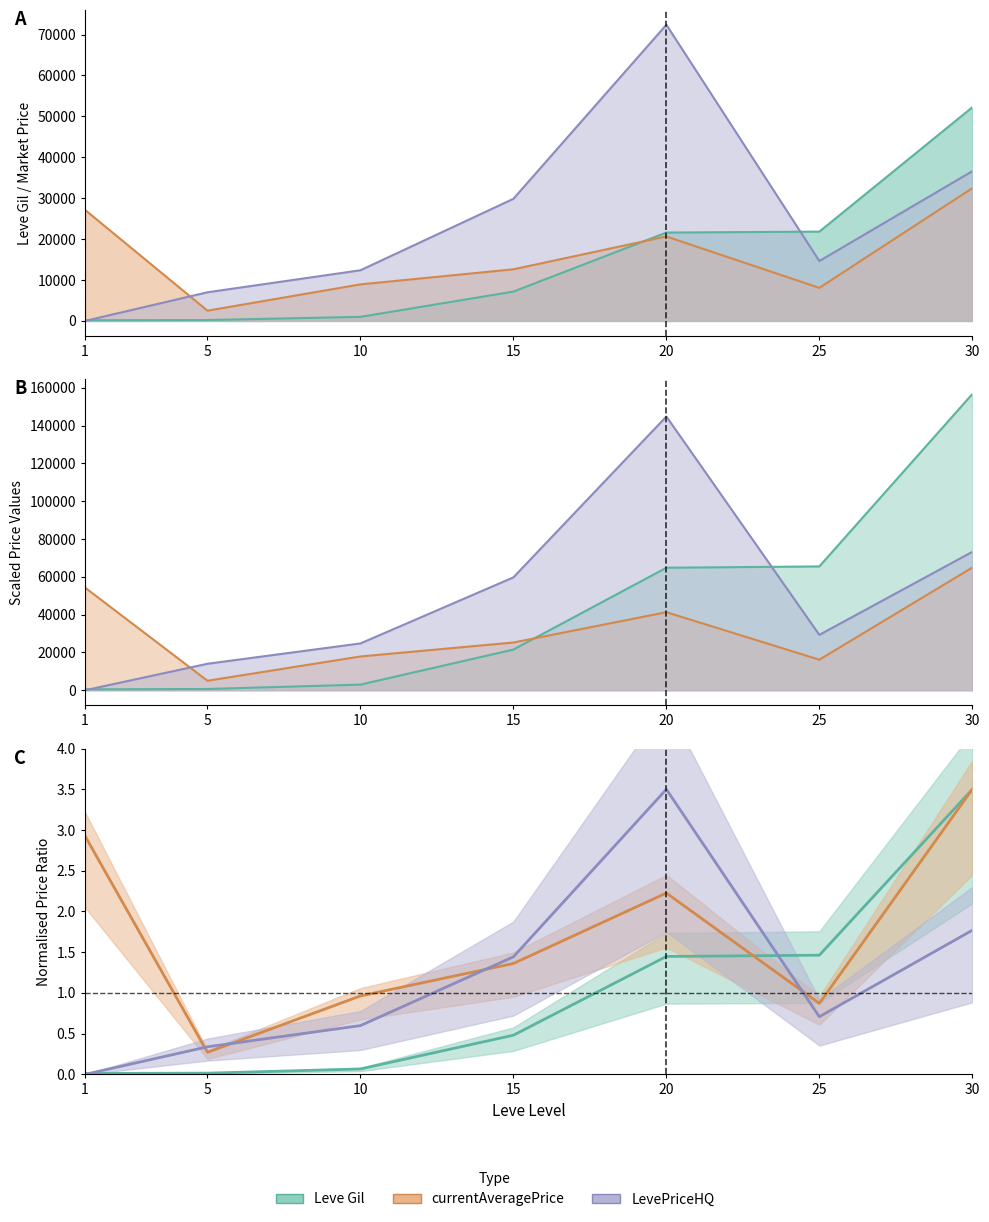

At which label is currentAveragePrice closest to 17478?

20